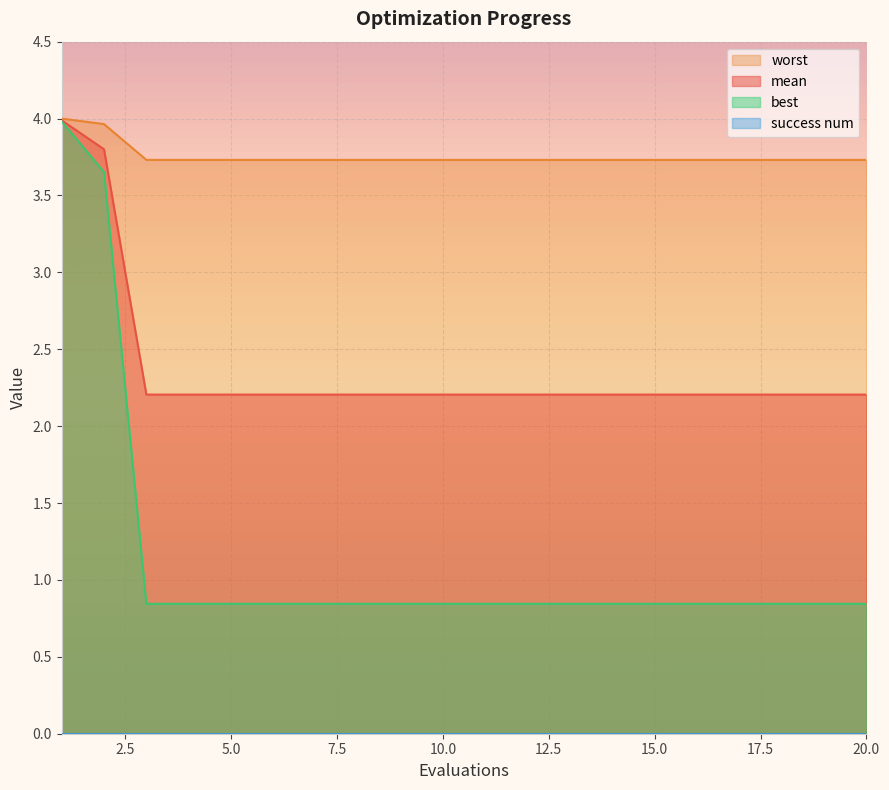

True or false: worst and mean intersect in this chart.

False